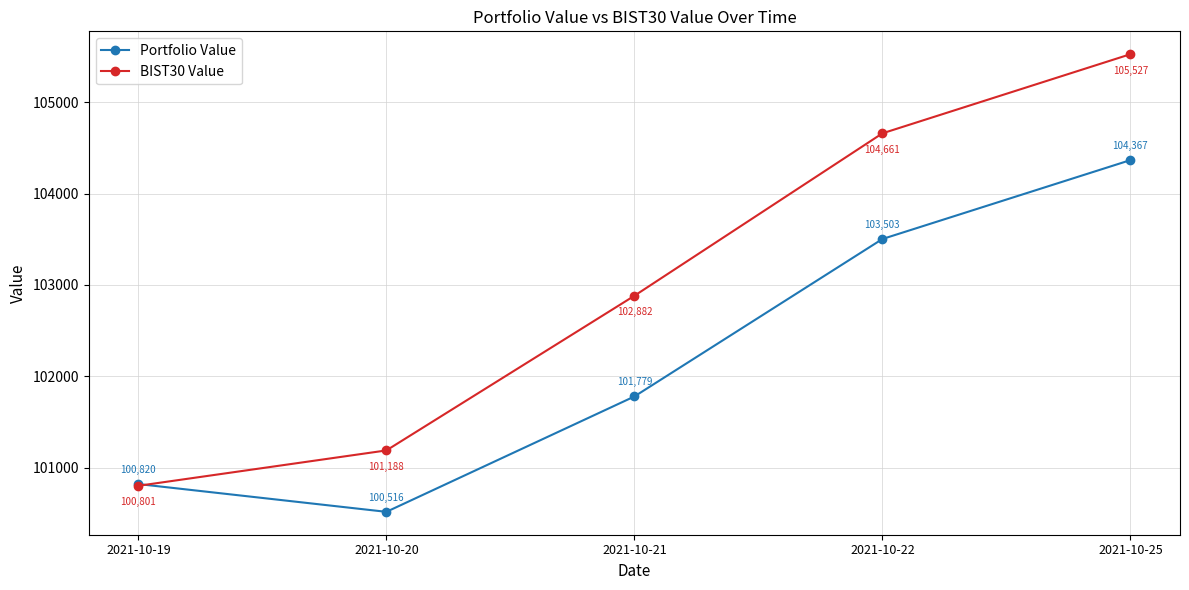

At which category is the sum across all series the highest?

2021-10-25